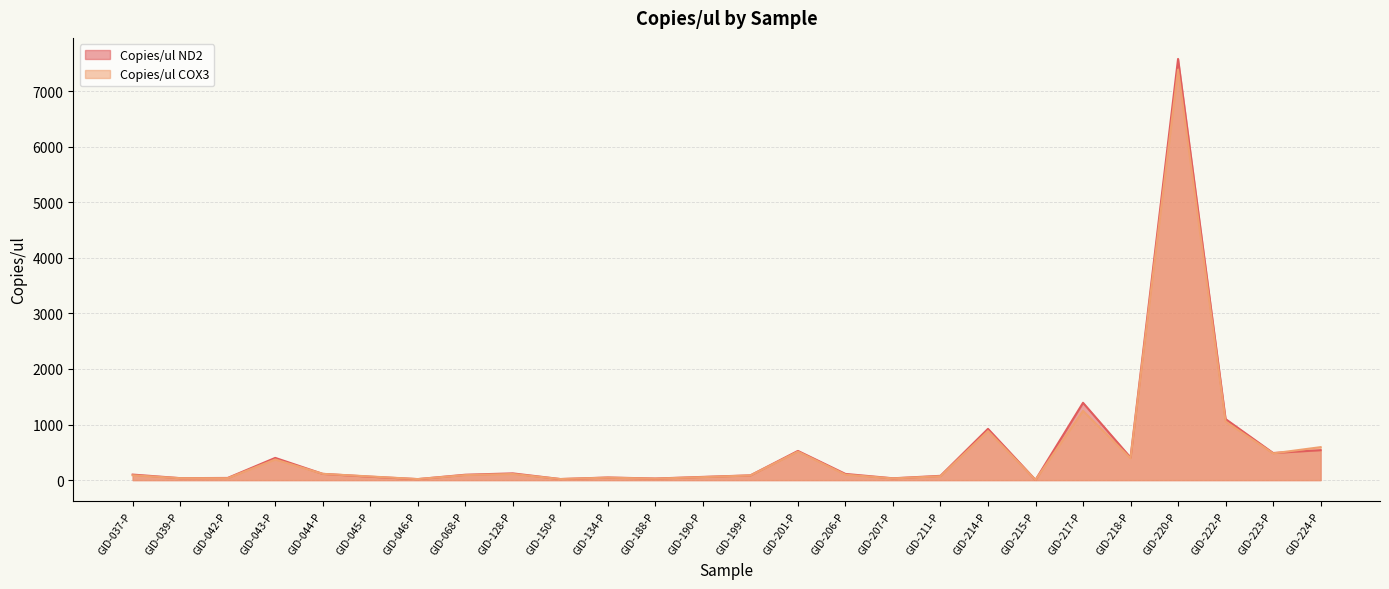

List the series in order of their overall mean, lowest first.

Copies/ul COX3, Copies/ul ND2